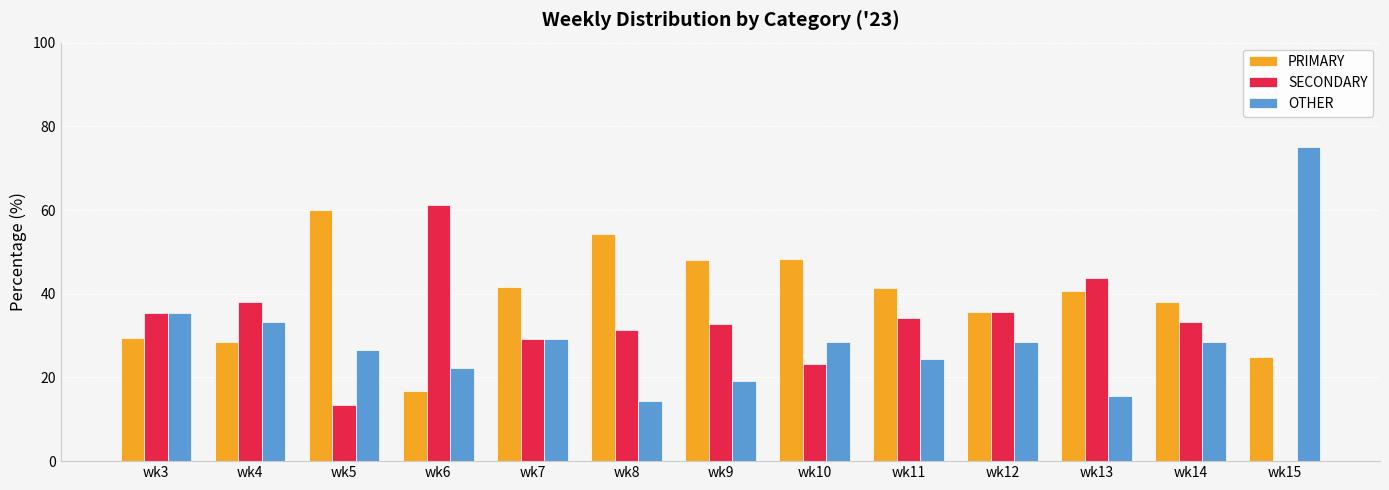

What is the sum of the SECONDARY values at wk14 and wk10?

56.5